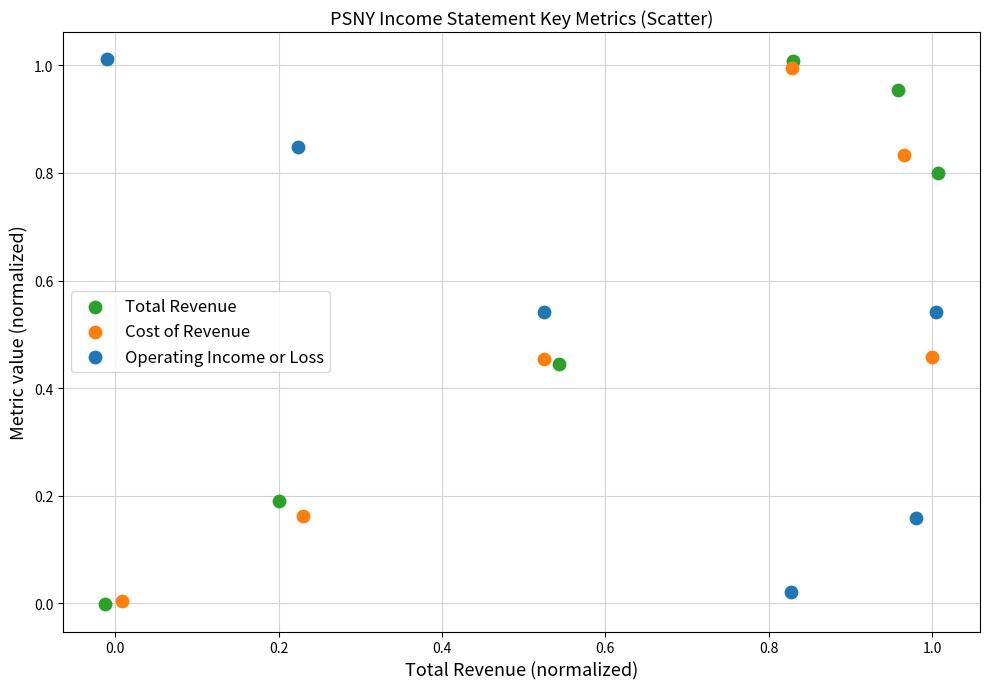

What are all the series names shown in the legend?

Total Revenue, Cost of Revenue, Operating Income or Loss